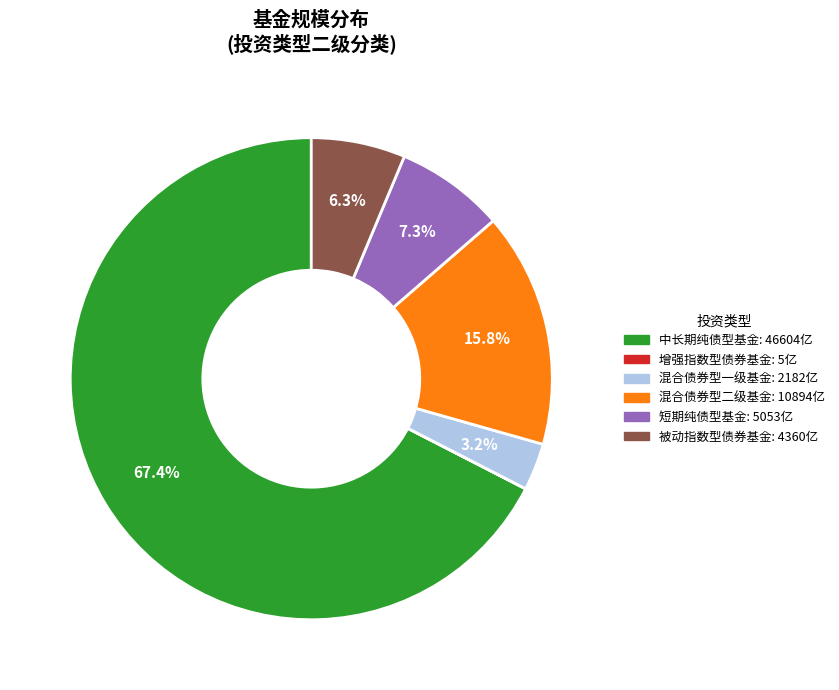

Which category accounts for the majority?

中长期纯债型基金